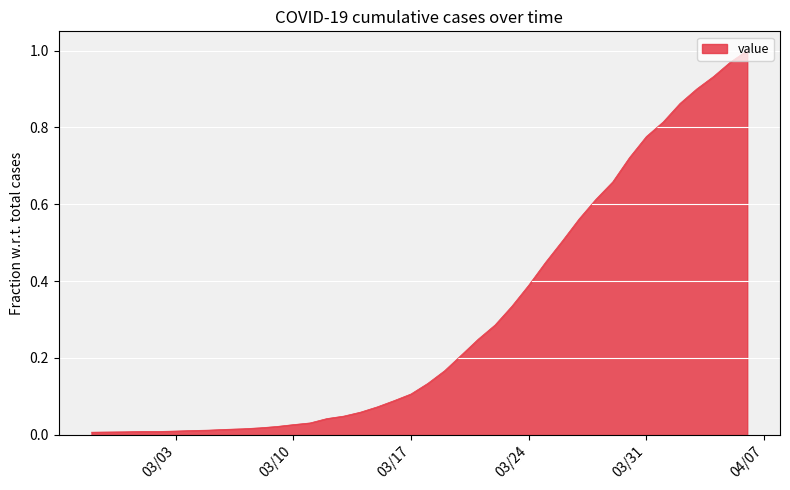

Reading right to left, what are all the values shown in this chart?

1.0	1.0	0.9	0.9	0.9	0.8	0.8	0.7	0.7	0.6	0.6	0.5	0.4	0.4	0.3	0.3	0.2	0.2	0.2	0.1	0.1	0.1	0.1	0.1	0.0	0.0	0.0	0.0	0.0	0.0	0.0	0.0	0.0	0.0	0.0	0.0	0.0	0.0	0.0	0.0